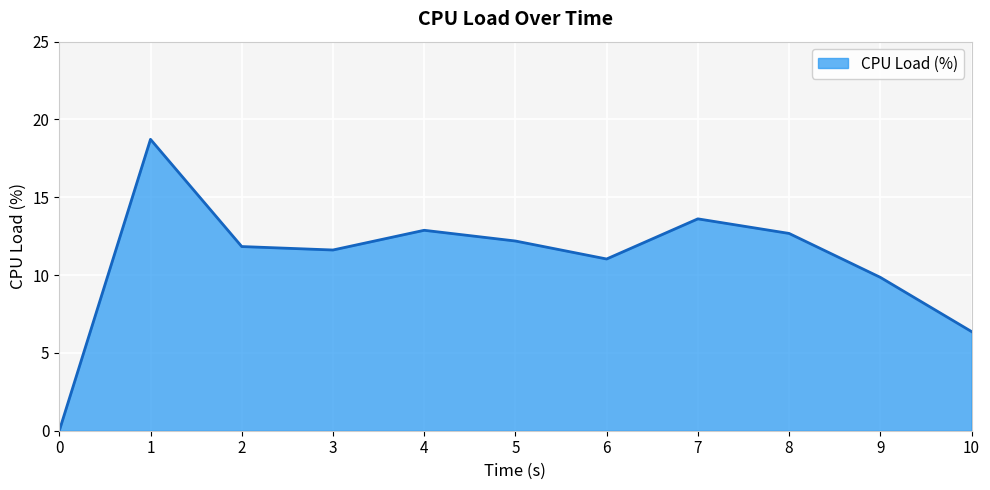

Where is the first local maximum?

1